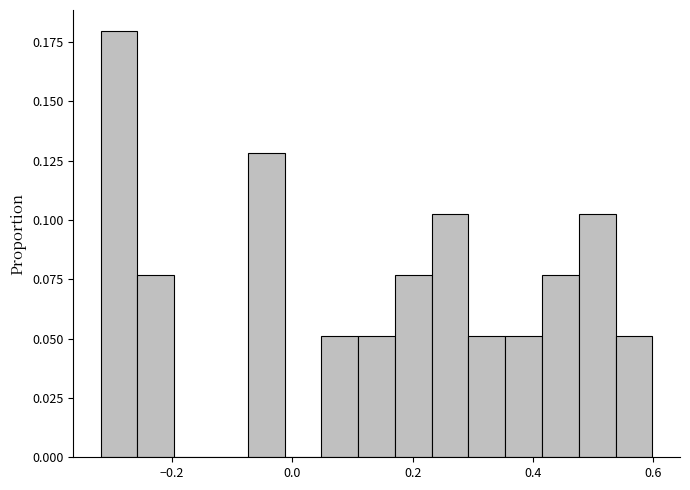

Around what value on the x-axis is the tallest bar? Give the approximate position of its centre, as read against the axis.

-0.28